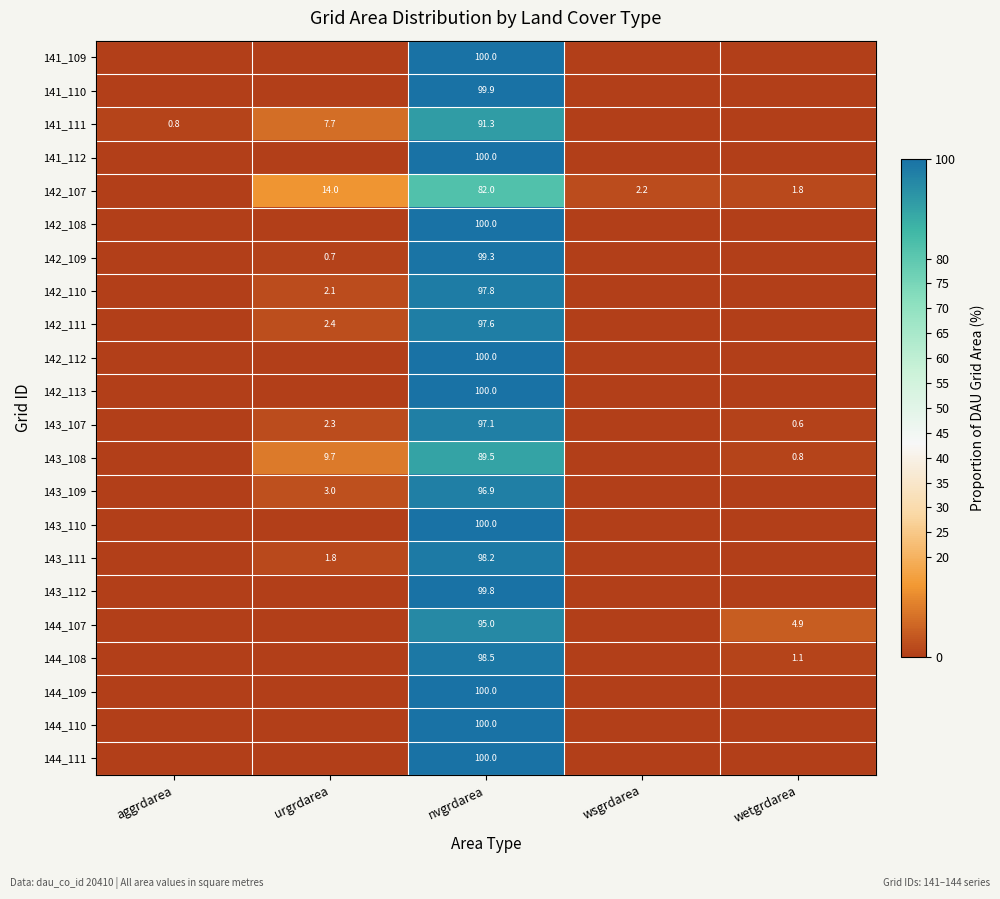

Rank the categories by 141_109 value from highest to lowest.

nvgrdarea, aggrdarea, urgrdarea, wsgrdarea, wetgrdarea